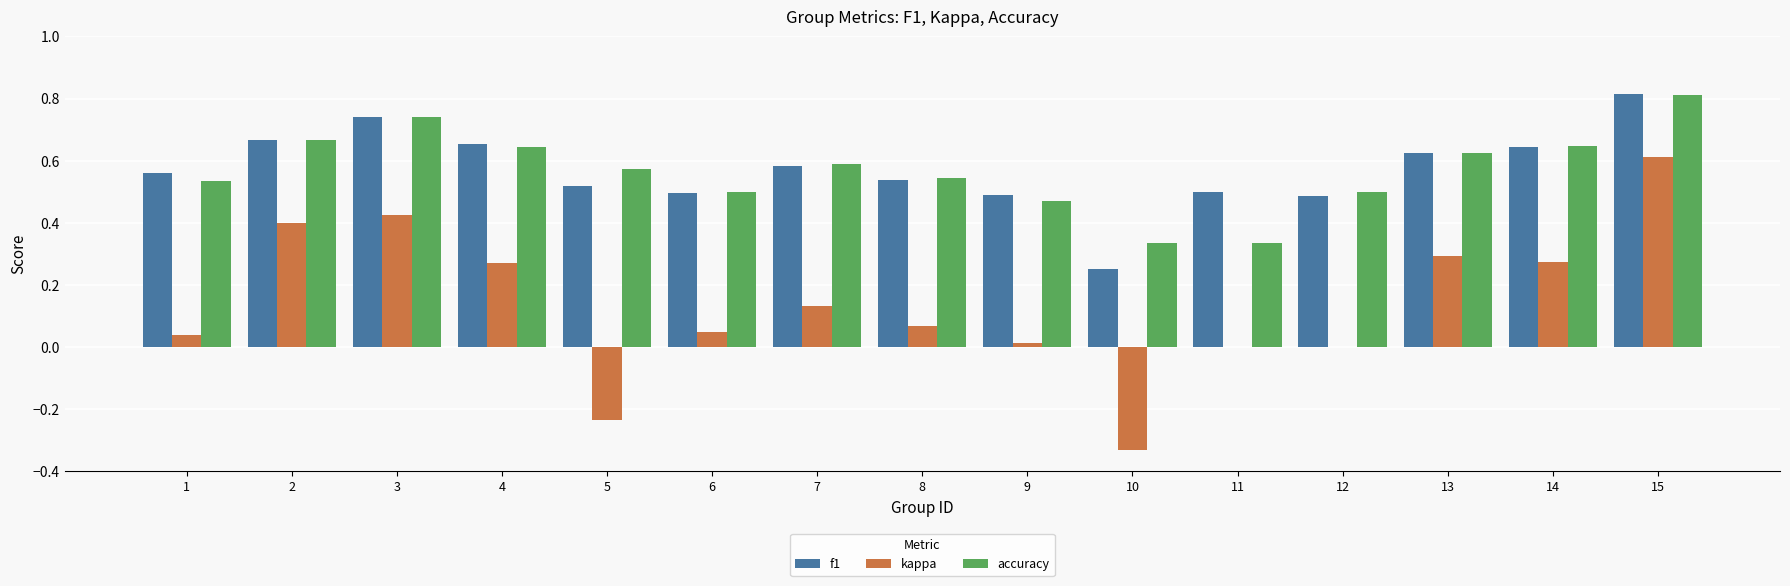

Which series changed the most between 10 and 13?

kappa